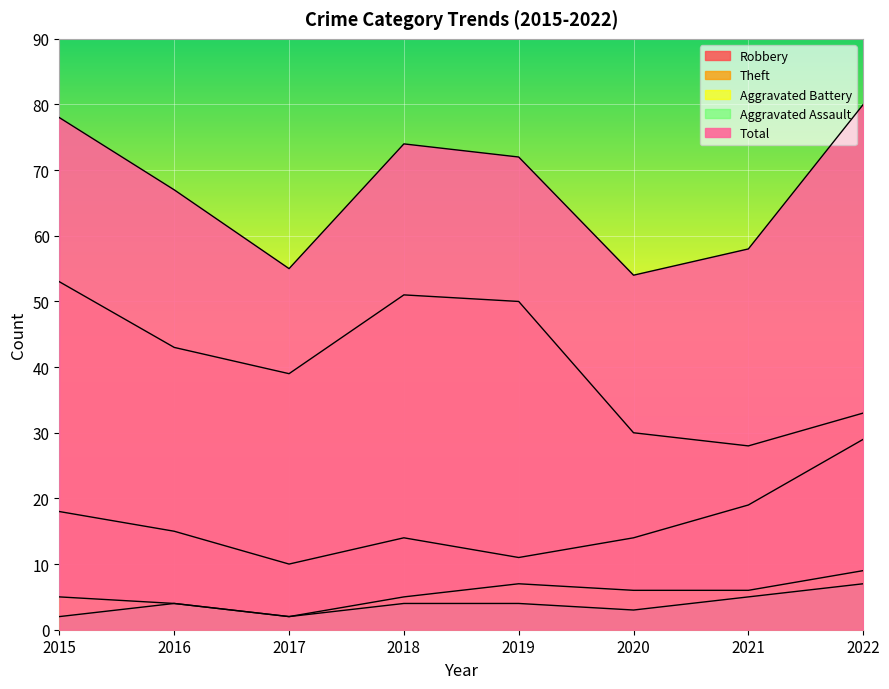

At which label does Robbery first exceed 15?

2015